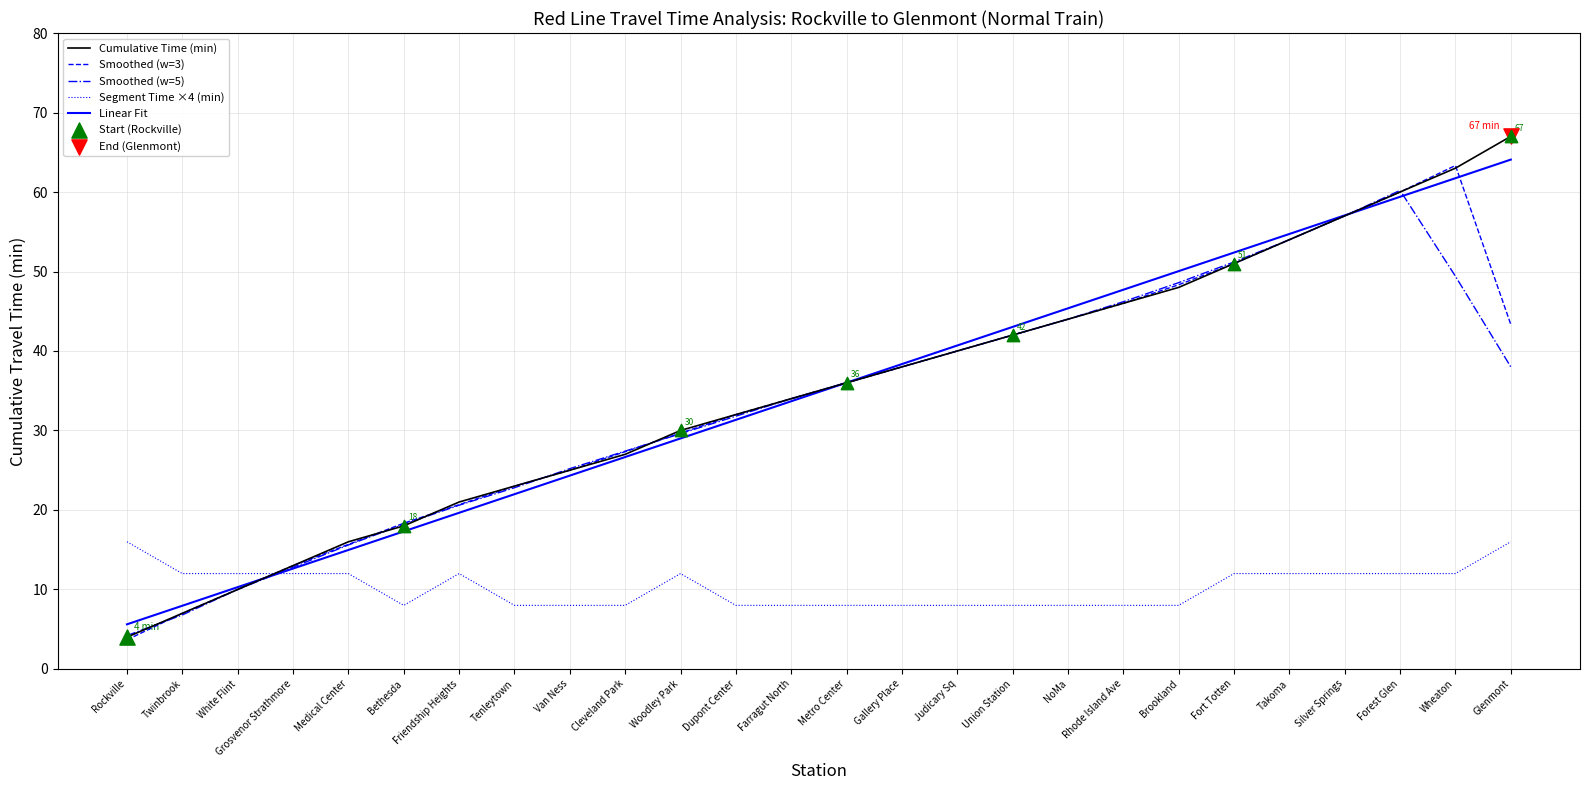

At how many categories does at least one series exceed 44?

9